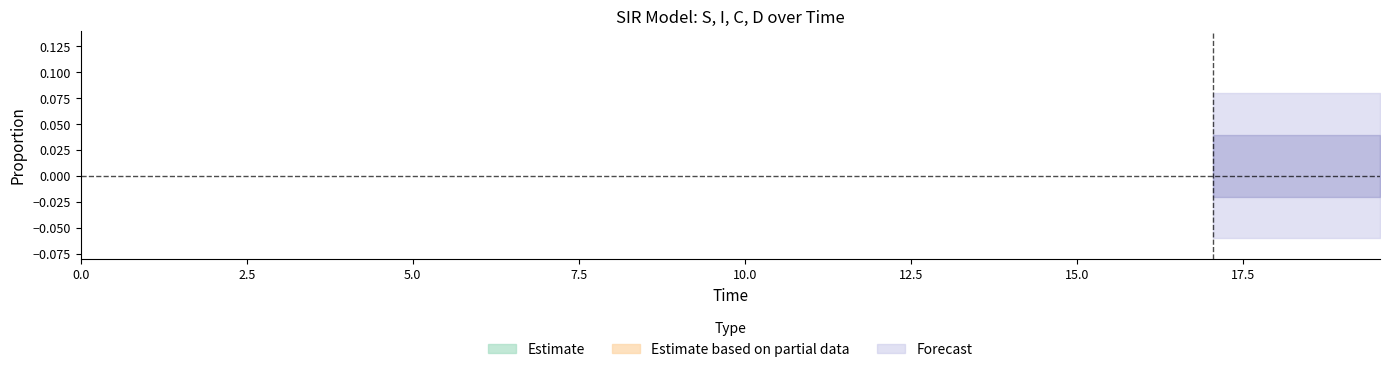

True or false: D and C intersect in this chart.

False